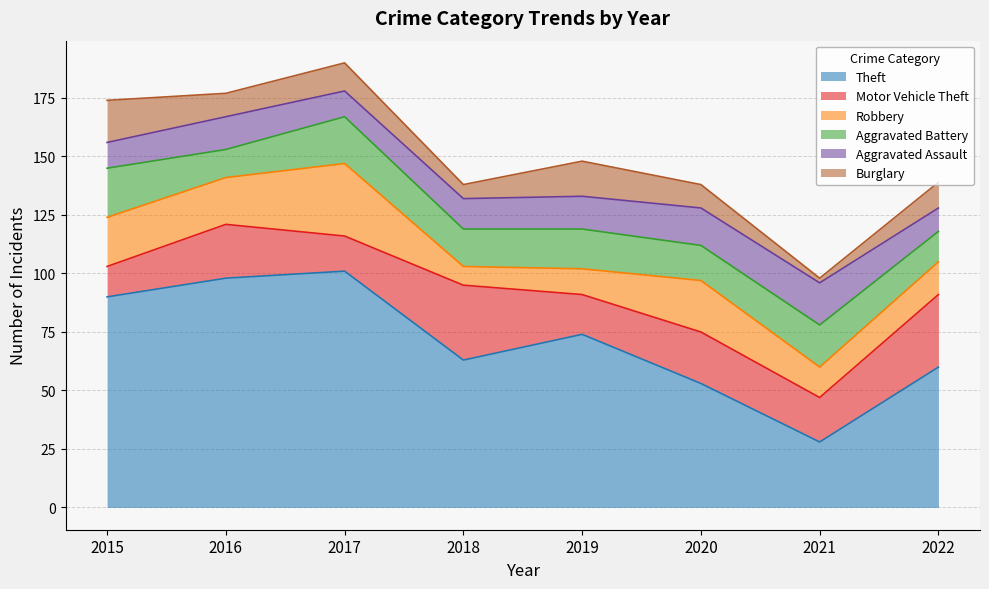

True or false: Theft has more than 2 interior local peaks.

False